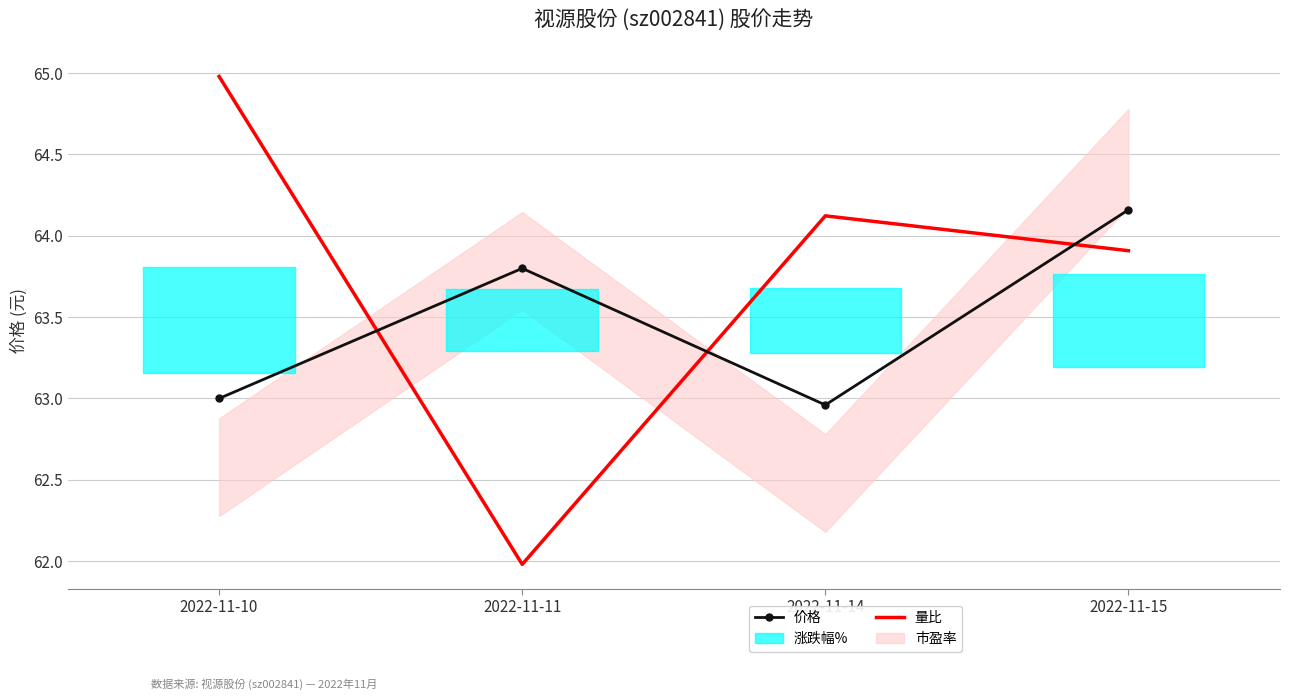

What is the difference between the maximum and minimum values in the 量比 series?

3.0